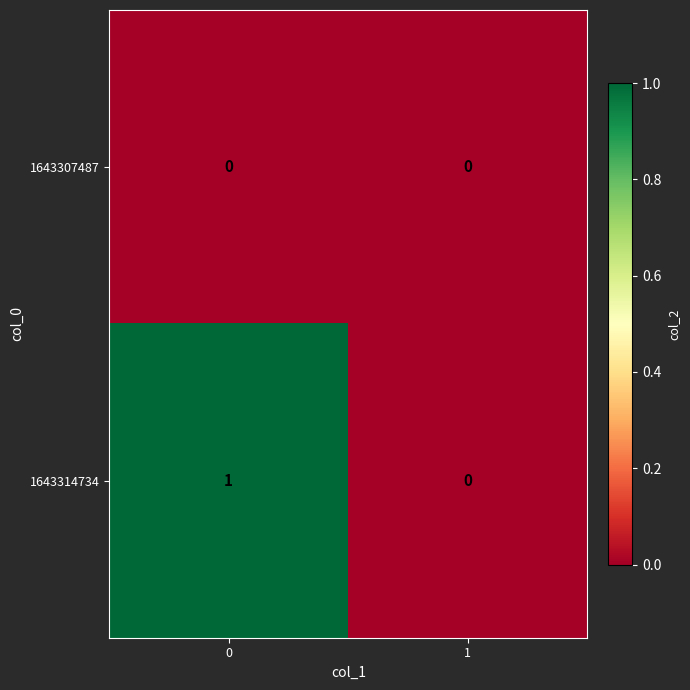

Which series has the largest range (max minus min)?

1643314734